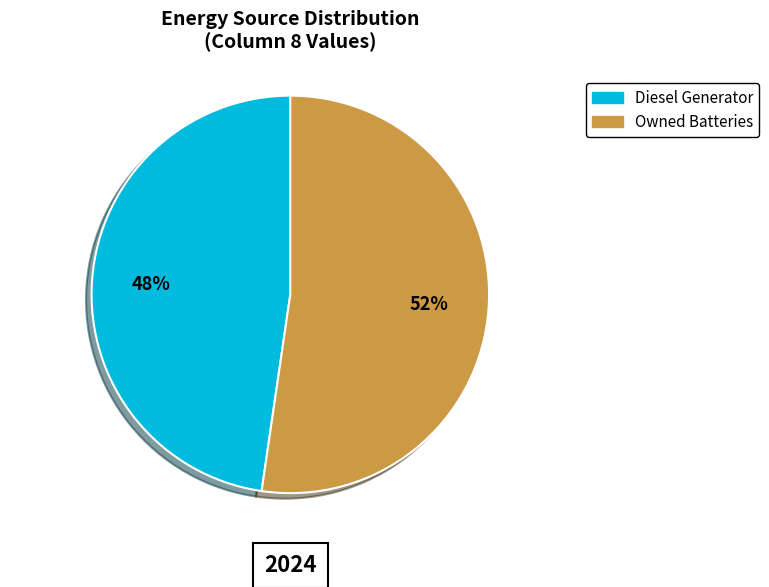

Does Diesel Generator account for over 50% of the chart?

No